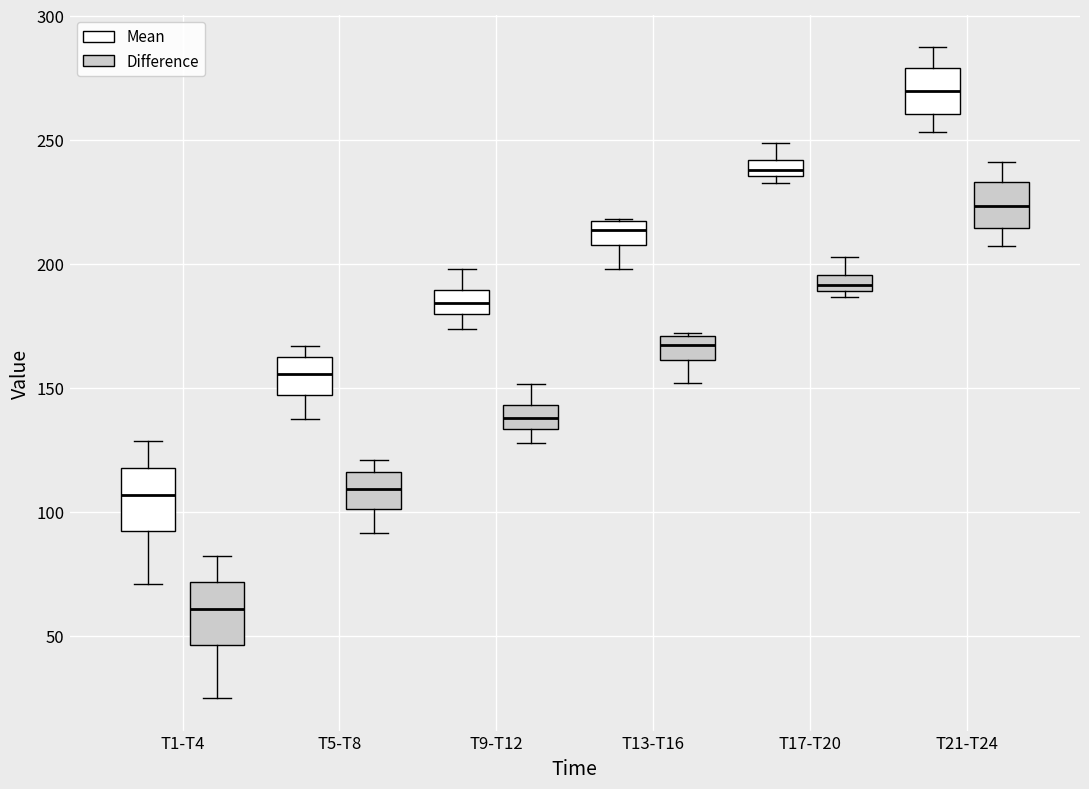

Which box has the lowest median line?

T1-T4 (Difference)